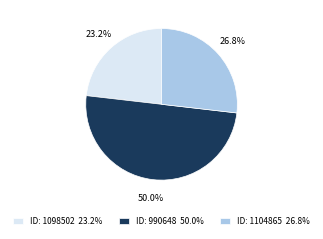

What portion of the pie excludes ID: 990648 50.0%?

50.0%